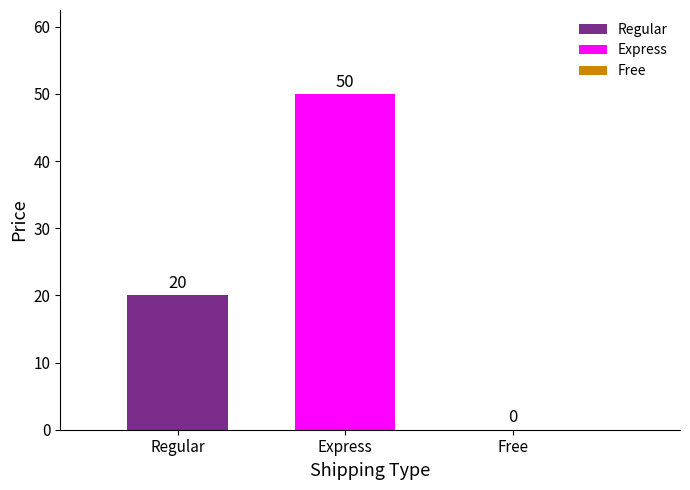

List the series in order of their peak value, highest first.

Express, Regular